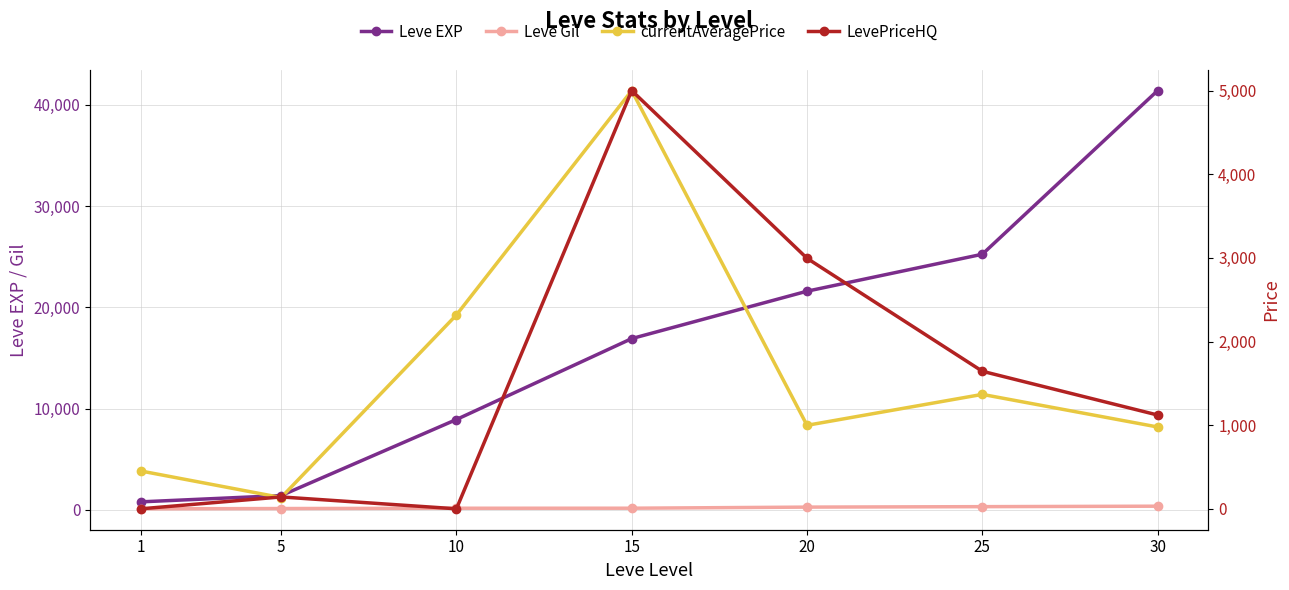

How many lines are shown in the chart?

4